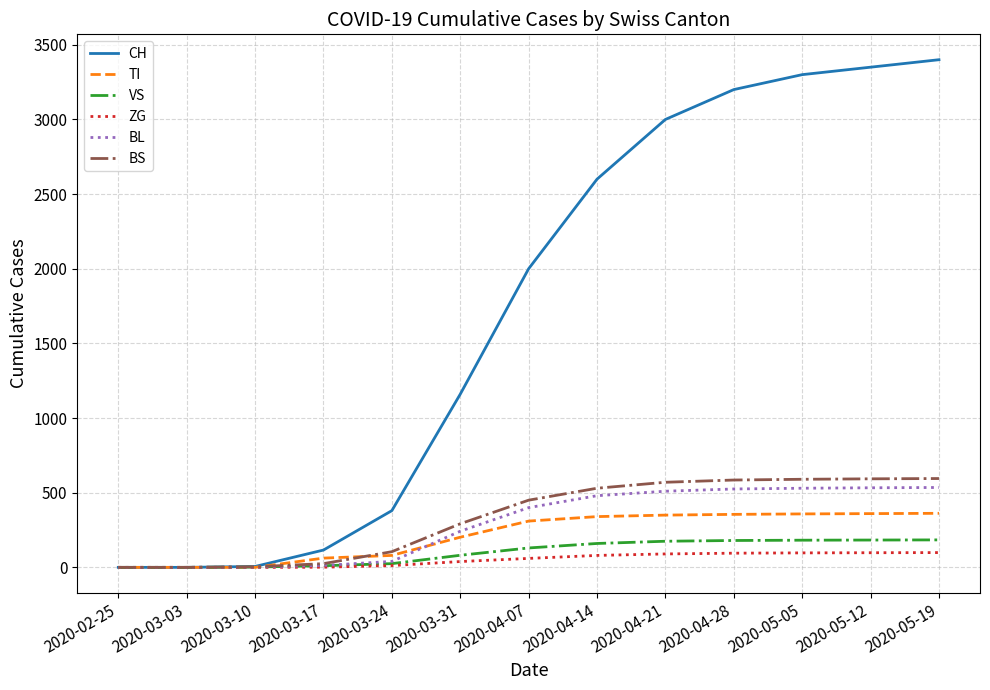

Is the value of TI at 2020-05-12 greater than the value of CH at 2020-04-14?

No